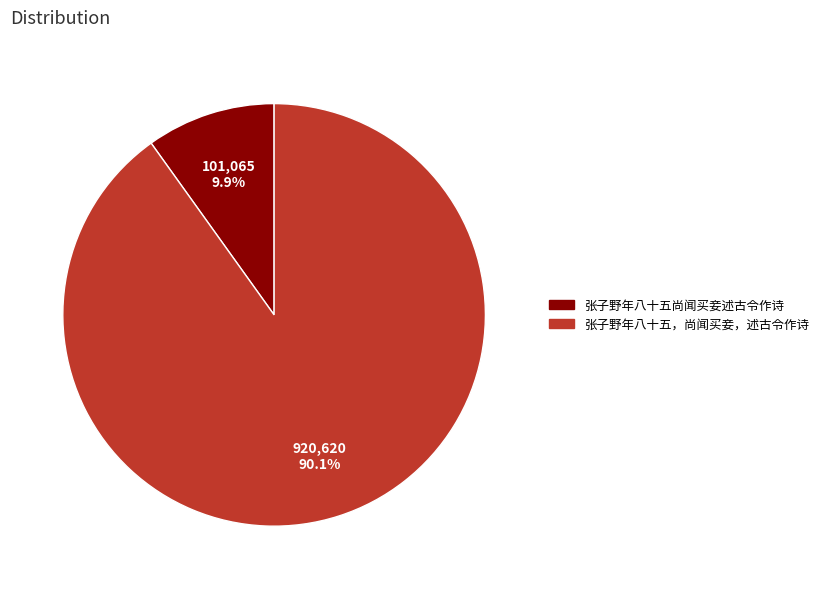

To the nearest percent, what is the combined percentage of 张子野年八十五，尚闻买妾，述古令作诗 and 张子野年八十五尚闻买妾述古令作诗?

100%